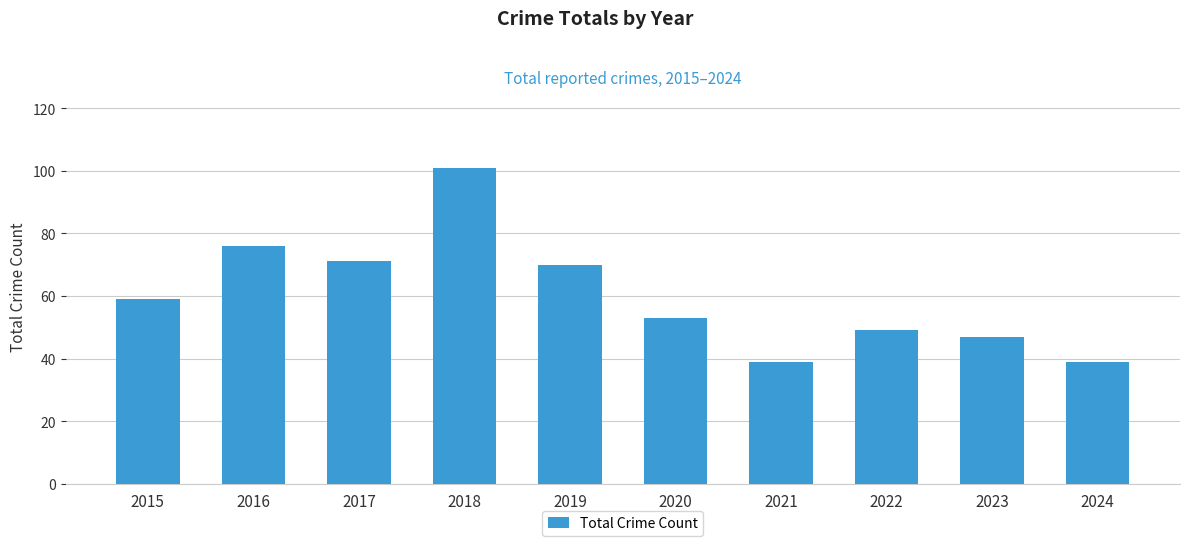

What is the value of the 2nd bar from the left?

76